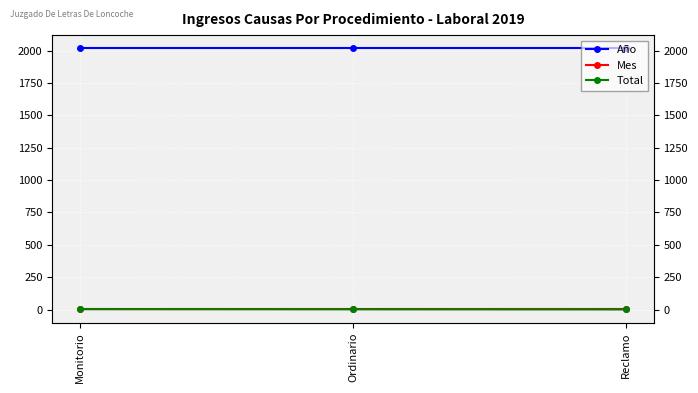

Read the Mes value at Ordinario.

1